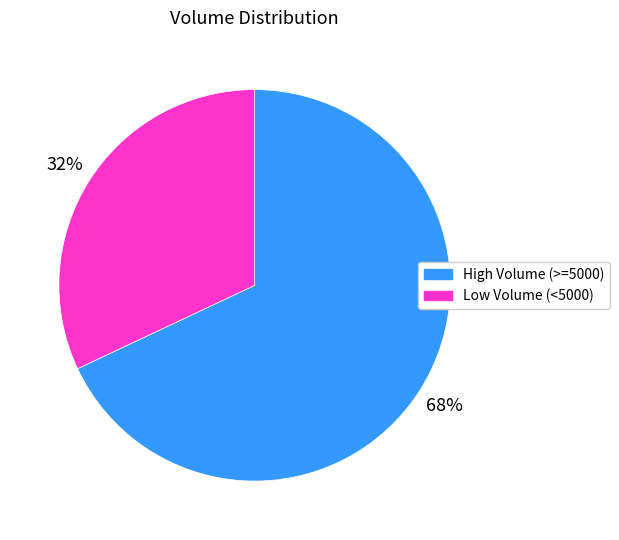

To the nearest percent, what is the average slice percentage?

50%